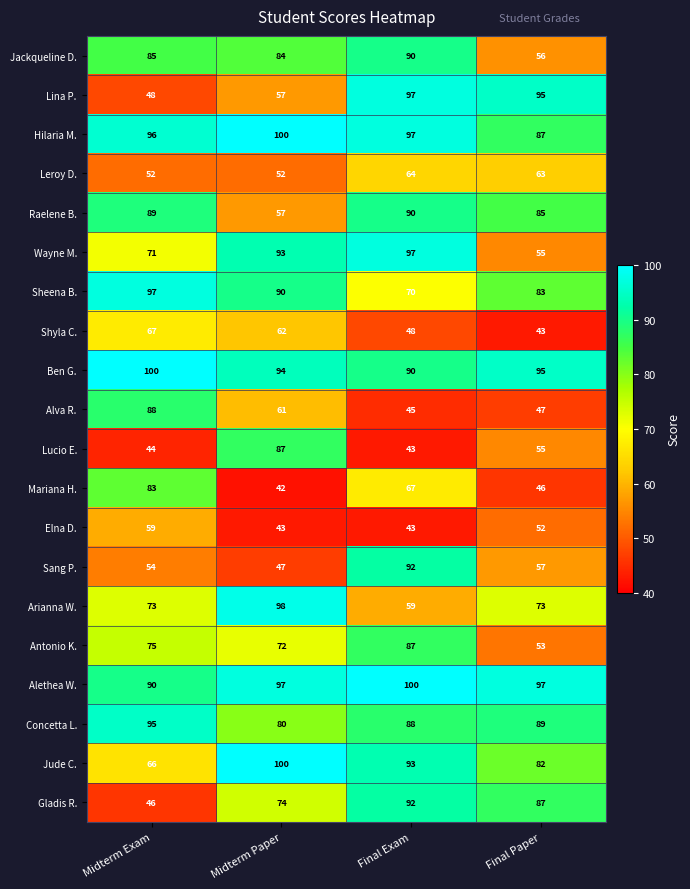

At how many categories does at least one series exceed 99?

3